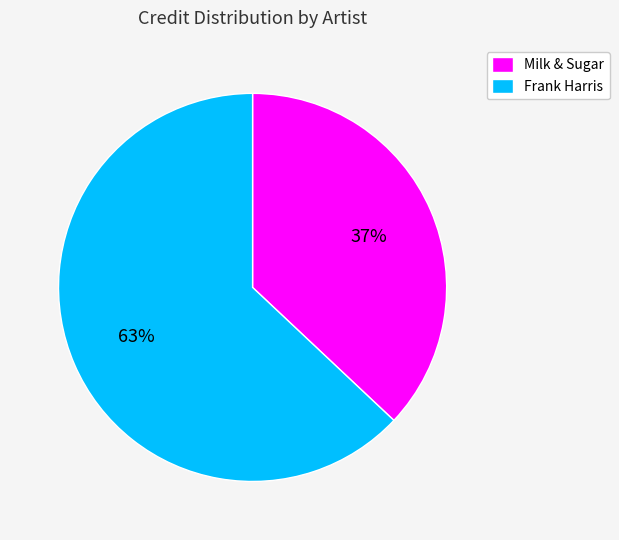

How many slices are in this pie chart?

2